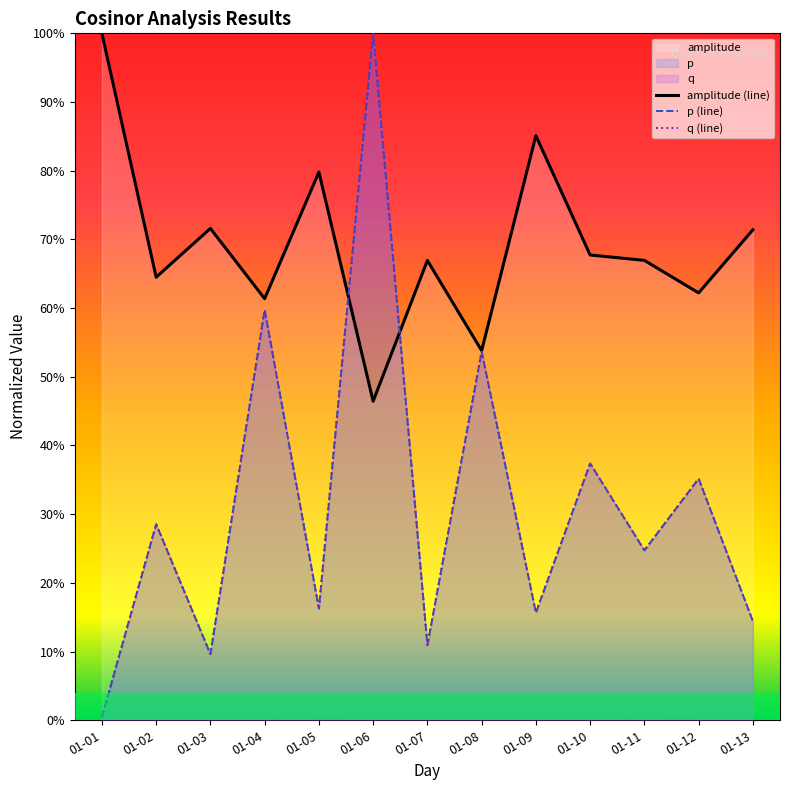

What are all the series names shown in the legend?

amplitude, p, q